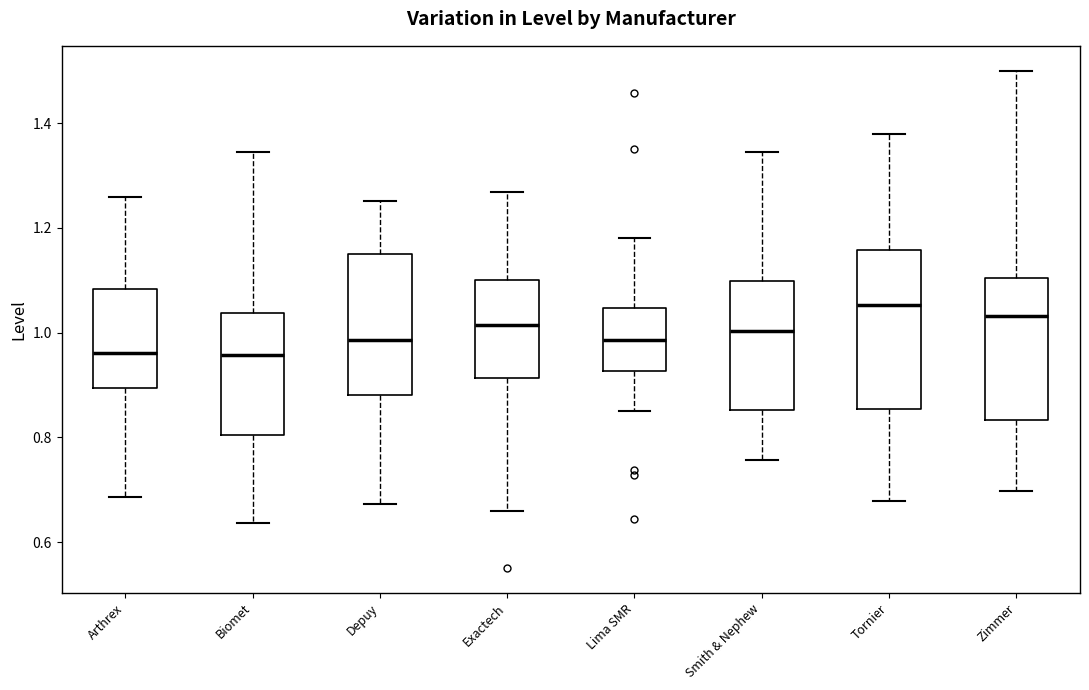

Which box is the tallest, from its lower edge to its upper edge?

Tornier